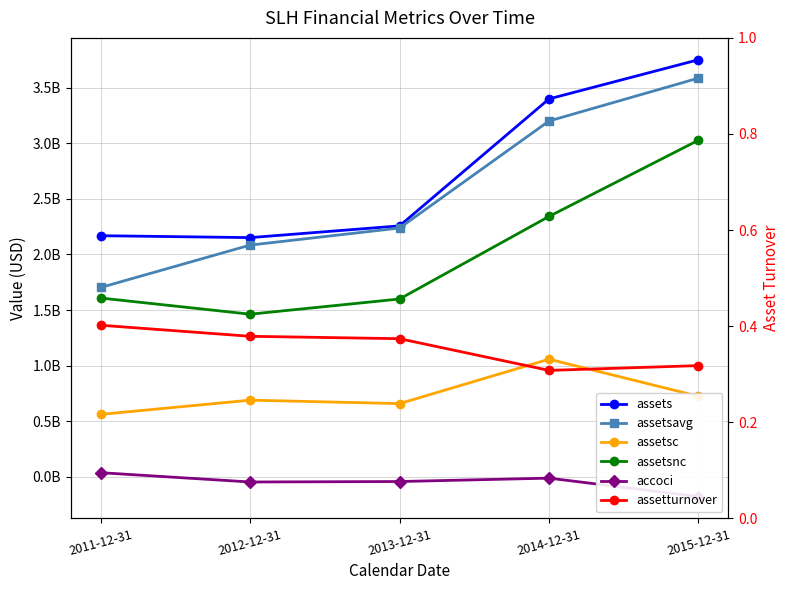

At which category does assets reach its first local valley?

2012-12-31